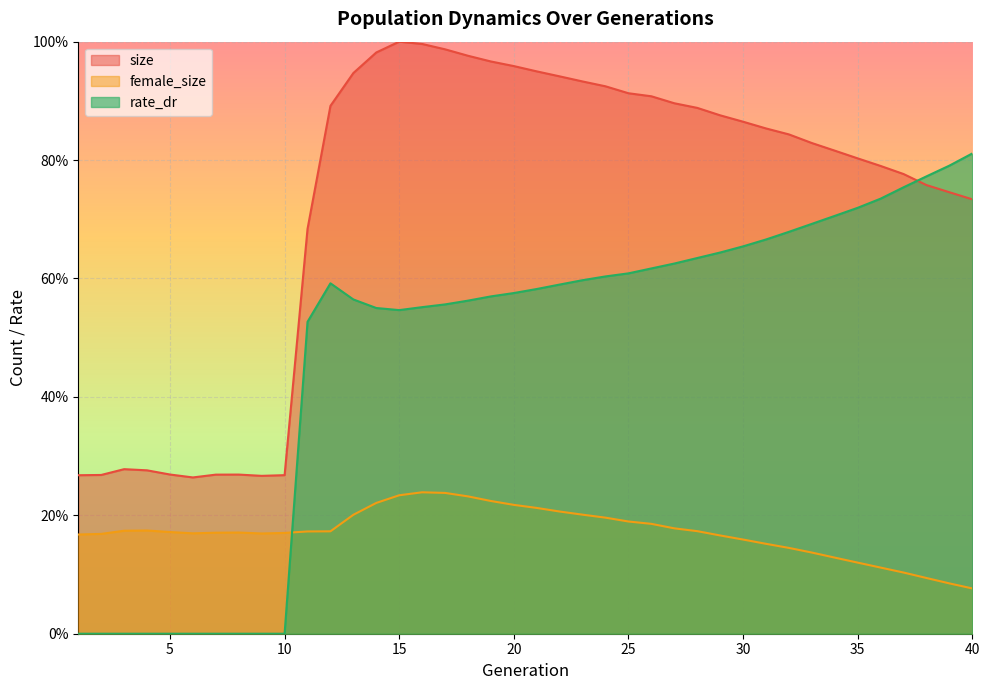

What is the maximum value for rate_dr?

0.8